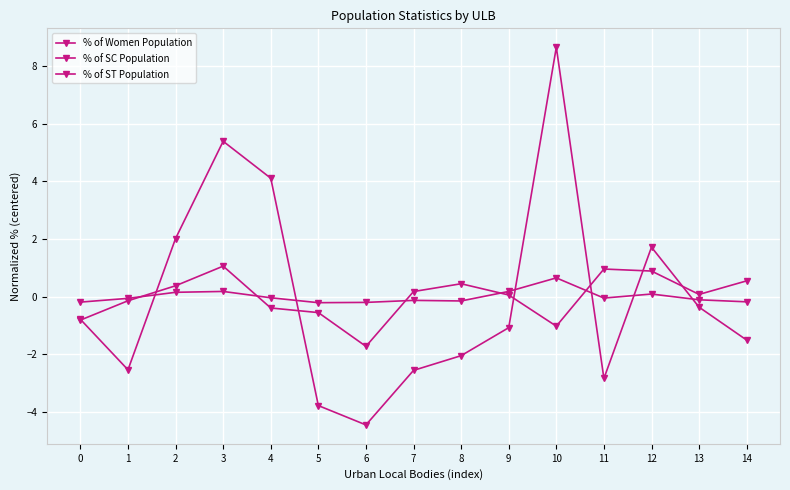

At which label does % of Women Population first exceed 0?

2